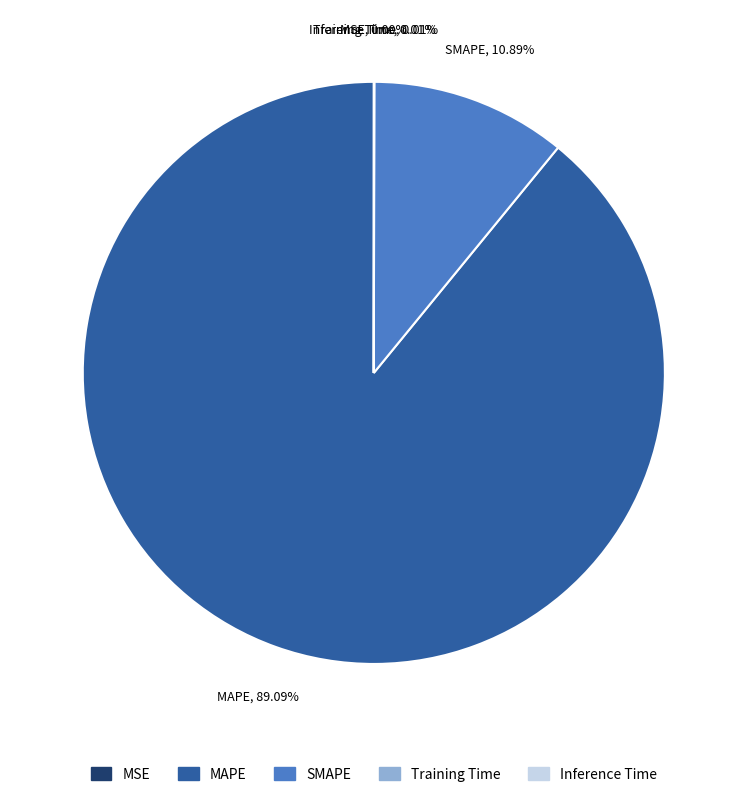

Which slice is the largest?

MAPE